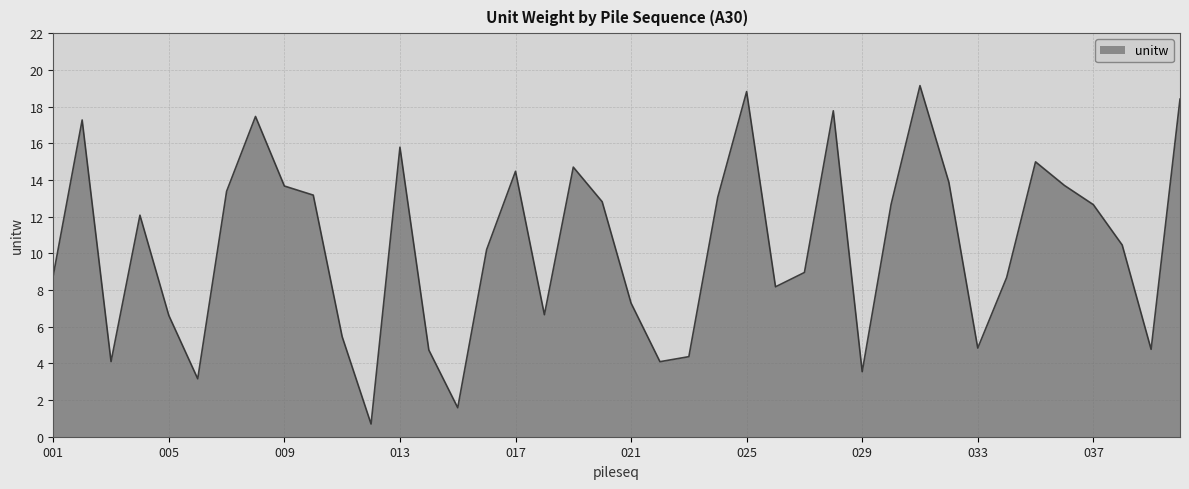

How many lines are shown in the chart?

1